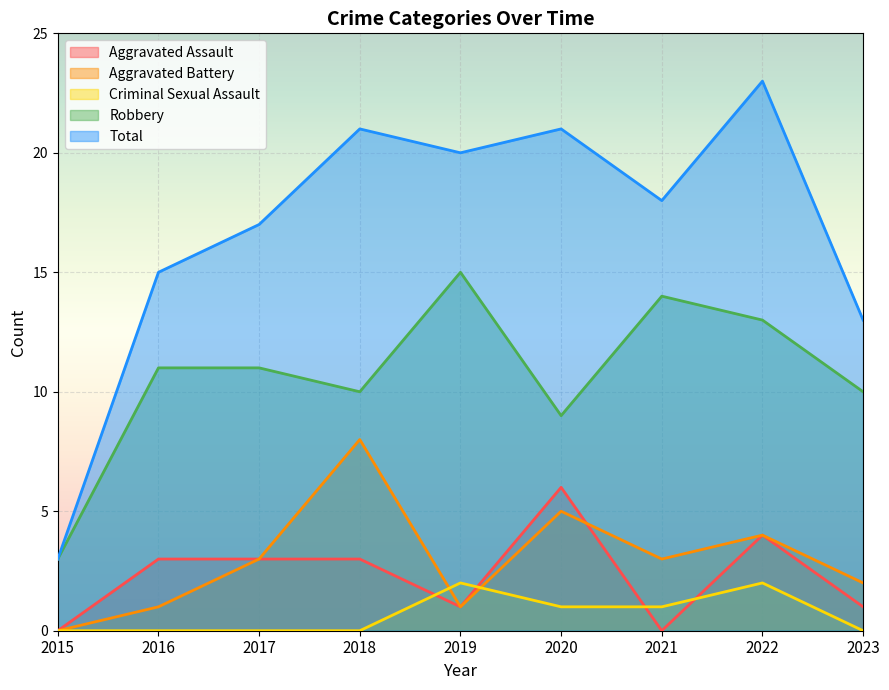

How many lines are shown in the chart?

5